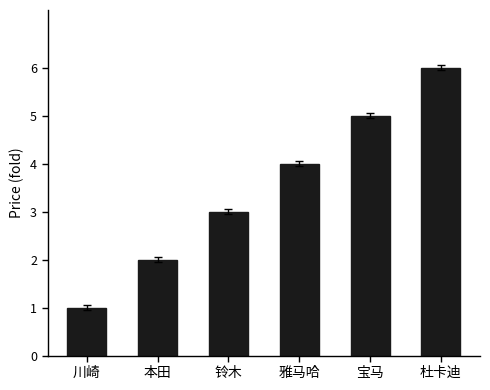

True or false: the data shows 2 at 本田.

True